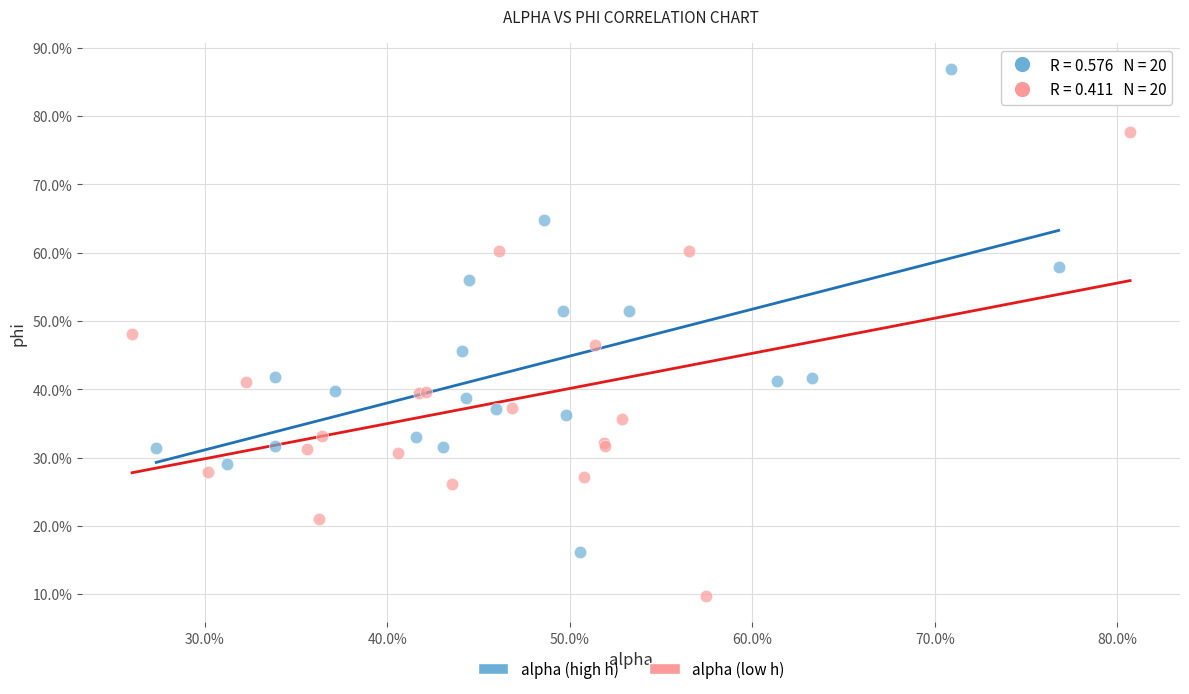

What are all the series names shown in the legend?

alpha (high h), alpha (low h)